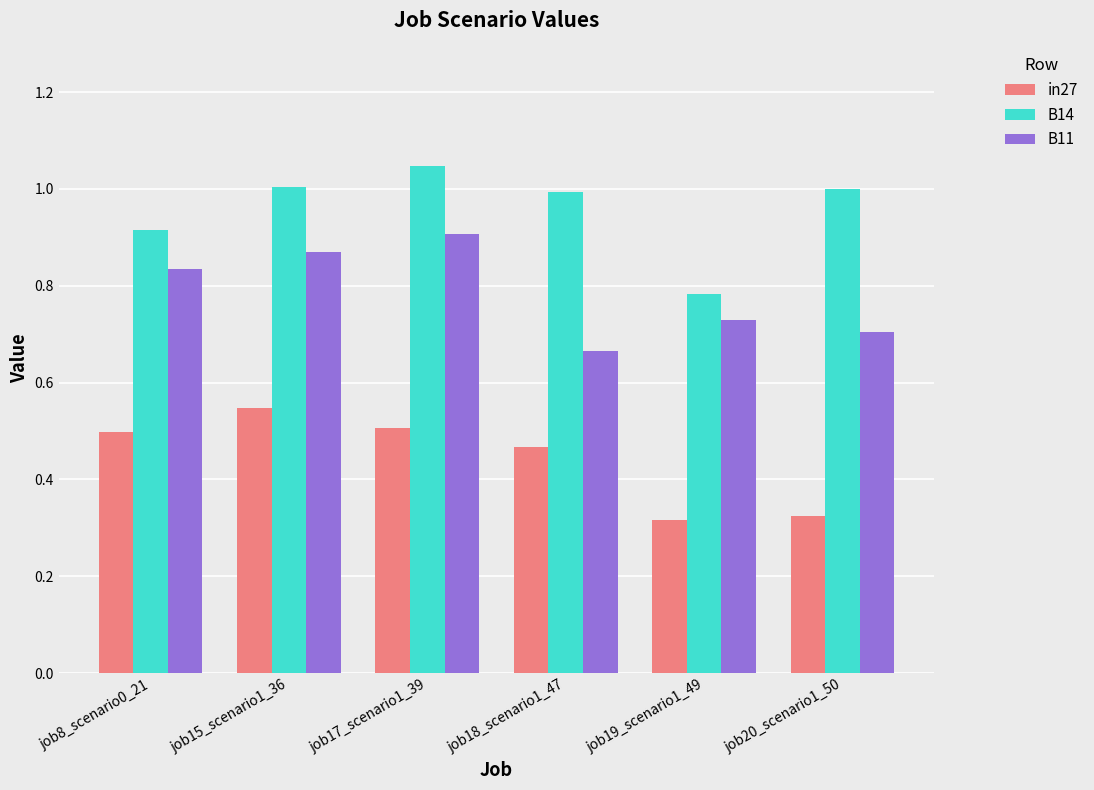

At which category is the sum across all series the highest?

job17_scenario1_39